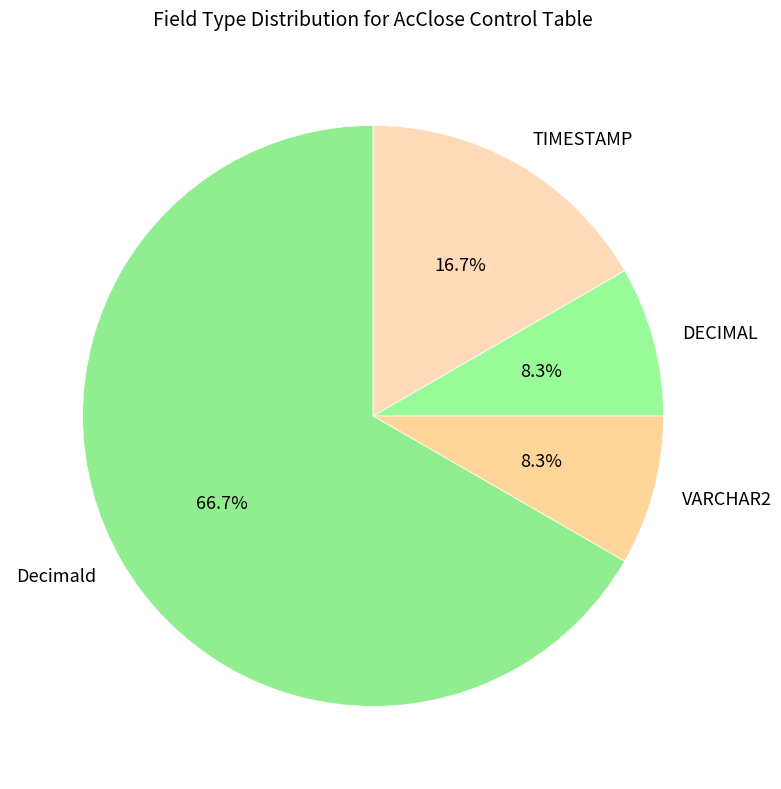

To the nearest percent, what is the difference between the Decimald and VARCHAR2 slice percentages?

58%